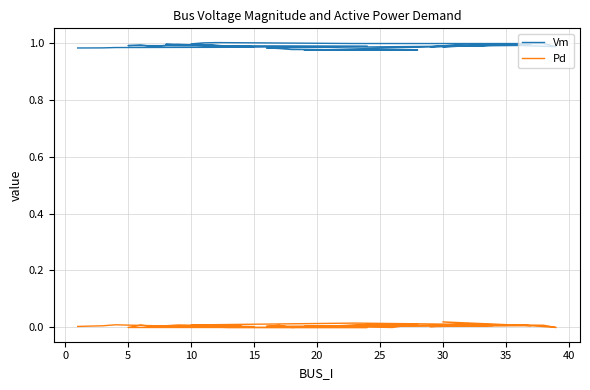

True or false: Pd has more than 1 points higher than both neighbors.

True